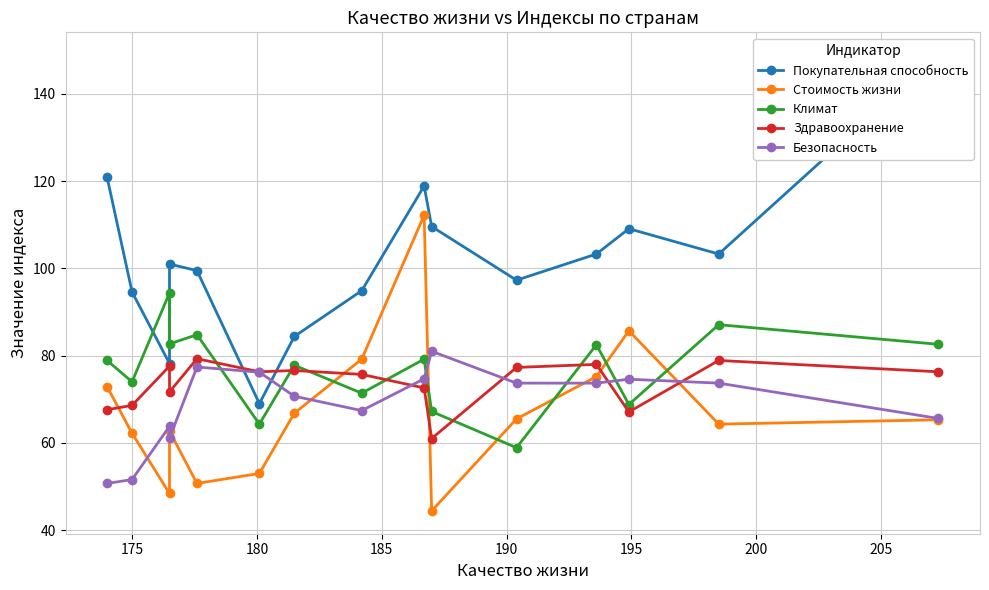

What is the difference between the maximum and minimum values in the Стоимость жизни series?

67.8